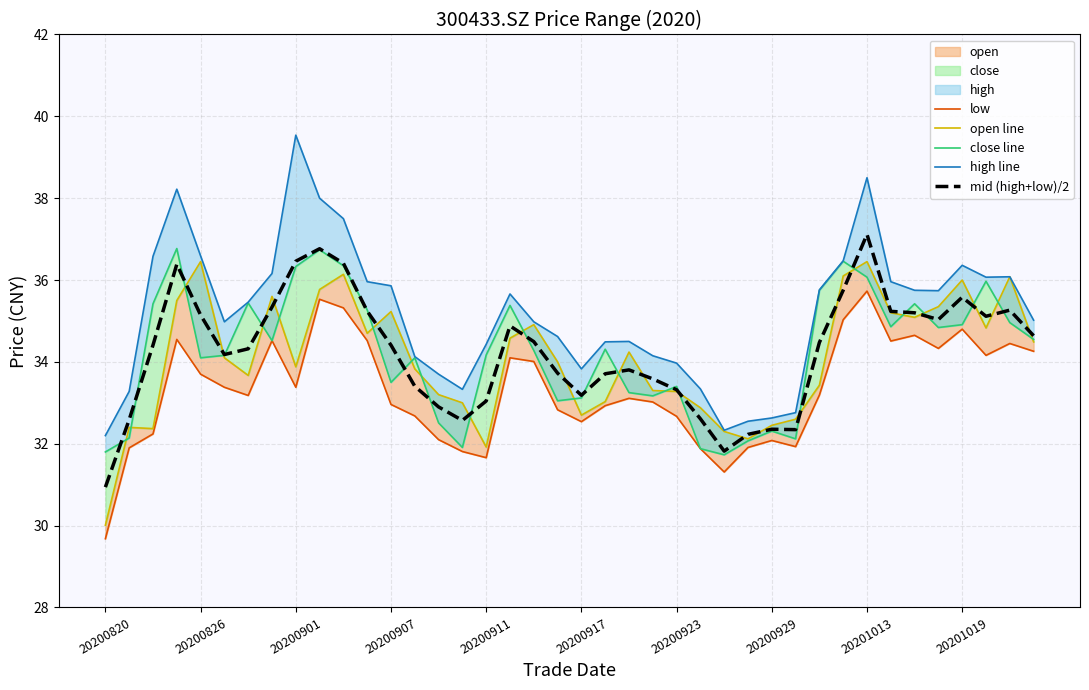

Reading right to left, transcribe all the data shown in this chart.

low: 34.3	34.5	34.2	34.8	34.3	34.6	34.5	35.7	35.0	33.2	31.9	32.1	31.9	31.3	31.9	32.7	33.0	33.1	32.9	32.5	32.8	34.0	34.1	31.7	31.8	32.1	32.7	33.0	34.5	35.3	35.5	33.4	34.5	33.2	33.4	33.7	34.5	32.2	31.9	29.7
open line: 34.5	36.1	34.8	36.0	35.4	35.1	35.2	36.5	36.1	33.4	32.6	32.5	32.1	32.3	32.9	33.3	33.3	34.2	33.0	32.7	34.0	34.9	34.6	31.9	33.0	33.2	33.8	35.2	34.7	36.1	35.8	33.9	35.6	33.7	34.1	36.5	35.5	32.4	32.4	30.0
close line: 34.5	35.0	36.0	34.9	34.8	35.4	34.9	36.1	36.5	35.8	32.1	32.3	32.1	31.7	31.9	33.4	33.2	33.2	34.3	33.1	33.0	34.3	35.4	34.2	31.9	32.5	34.1	33.5	35.3	36.4	36.7	36.3	34.5	35.4	34.2	34.1	36.8	35.4	32.1	31.8
high line: 35.0	36.1	36.1	36.4	35.7	35.8	36.0	38.5	36.5	35.8	32.8	32.6	32.5	32.3	33.3	34.0	34.1	34.5	34.5	33.8	34.6	35.0	35.7	34.4	33.3	33.7	34.1	35.9	36.0	37.5	38.0	39.5	36.2	35.5	35.0	36.6	38.2	36.6	33.3	32.2
mid (high+low)/2: 34.6	35.3	35.1	35.6	35.0	35.2	35.2	37.1	35.8	34.5	32.3	32.4	32.2	31.8	32.6	33.3	33.6	33.8	33.7	33.2	33.7	34.5	34.9	33.0	32.6	32.9	33.4	34.4	35.2	36.4	36.8	36.5	35.3	34.3	34.2	35.1	36.4	34.4	32.6	30.9